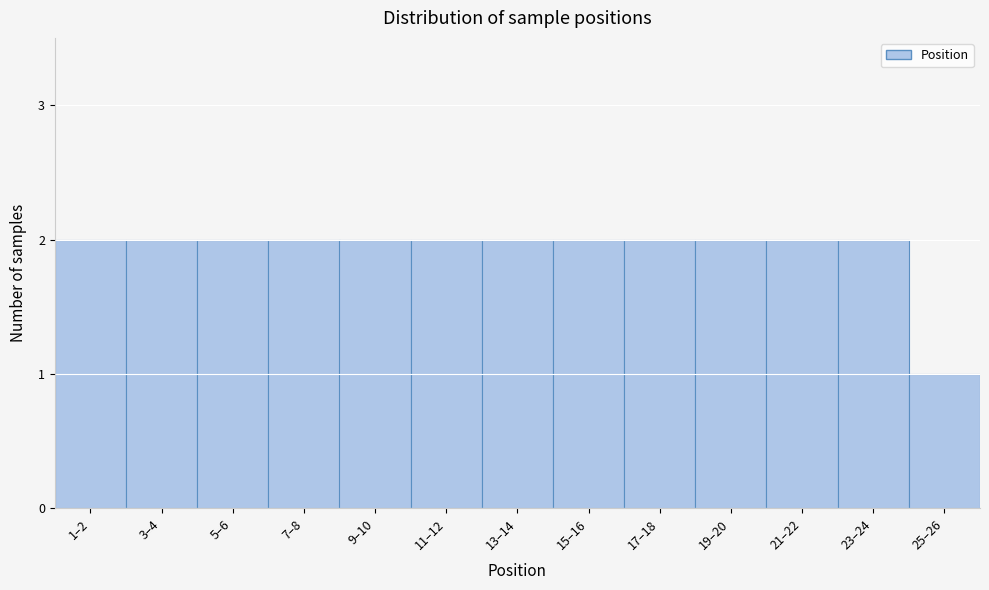

Reading left to right, list all the values displayed in this chart.

1–2=2	3–4=2	5–6=2	7–8=2	9–10=2	11–12=2	13–14=2	15–16=2	17–18=2	19–20=2	21–22=2	23–24=2	25–26=1